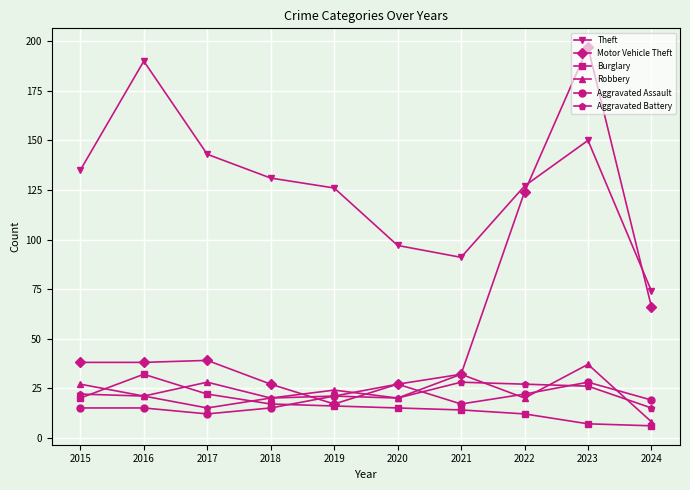

Reading right to left, what are all the values shown in this chart?

Theft: 74	150	127	91	97	126	131	143	190	135
Motor Vehicle Theft: 66	197	124	32	27	17	27	39	38	38
Burglary: 6	7	12	14	15	16	17	22	32	20
Robbery: 8	37	20	32	20	24	20	28	21	27
Aggravated Assault: 19	28	22	17	27	21	15	12	15	15
Aggravated Battery: 15	26	27	28	20	21	20	15	21	22